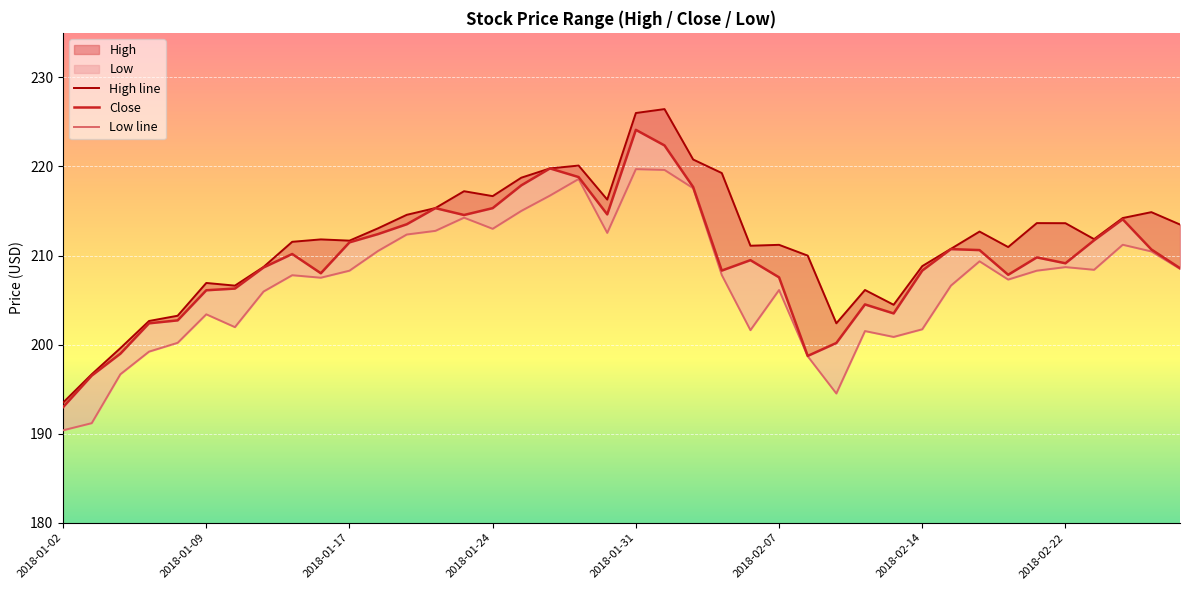

What is the average value of the High line series?

211.7